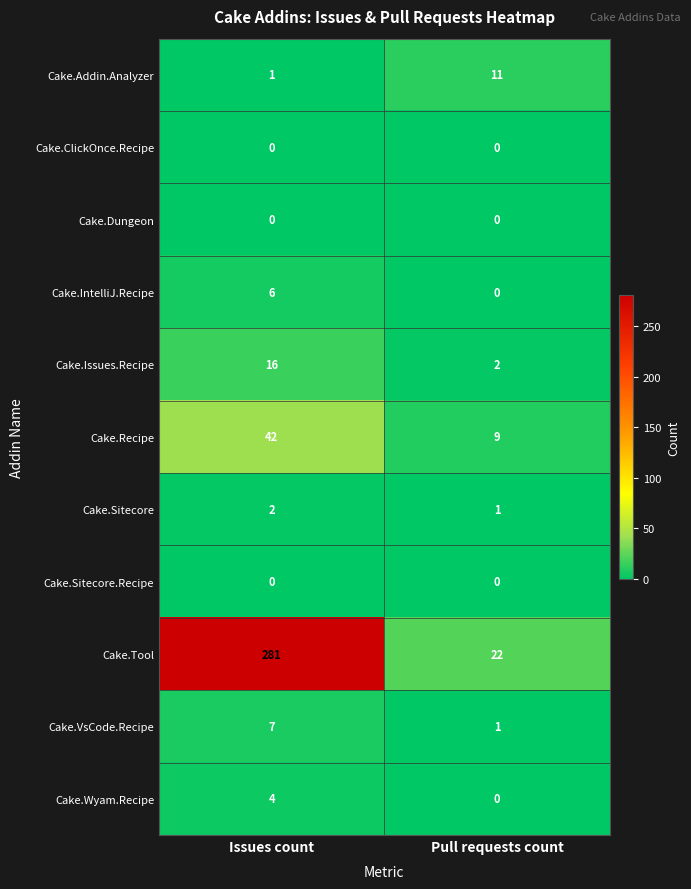

At which label does Cake.Wyam.Recipe reach its peak?

Issues count